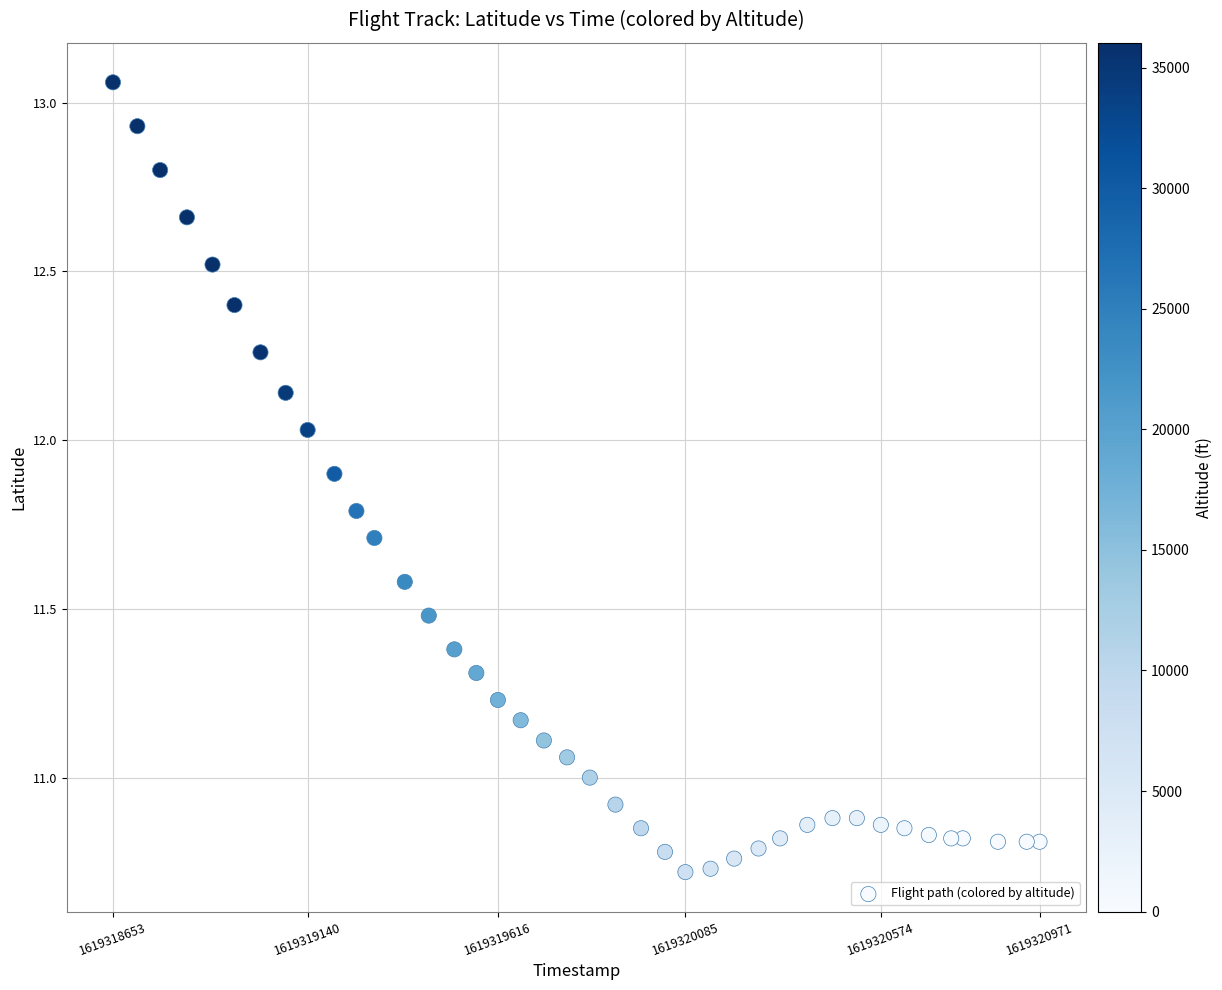

What is the range of X values (max minus min)?

2318.0